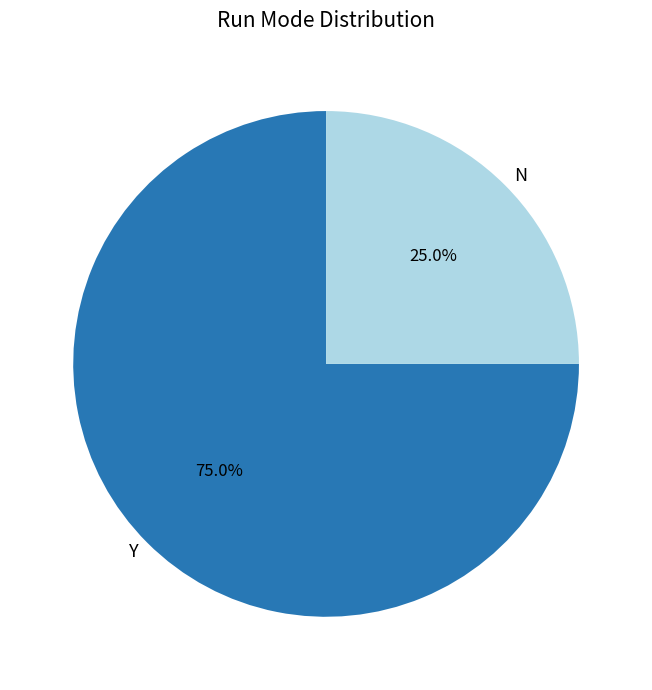

Combined, do Y and N account for over 50%?

Yes